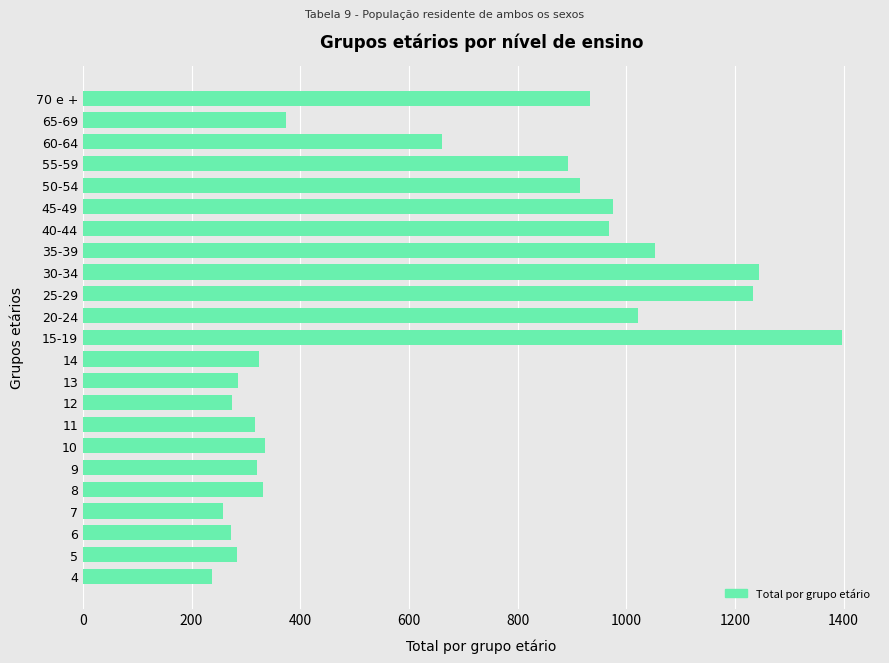

How many values are below 374?

11